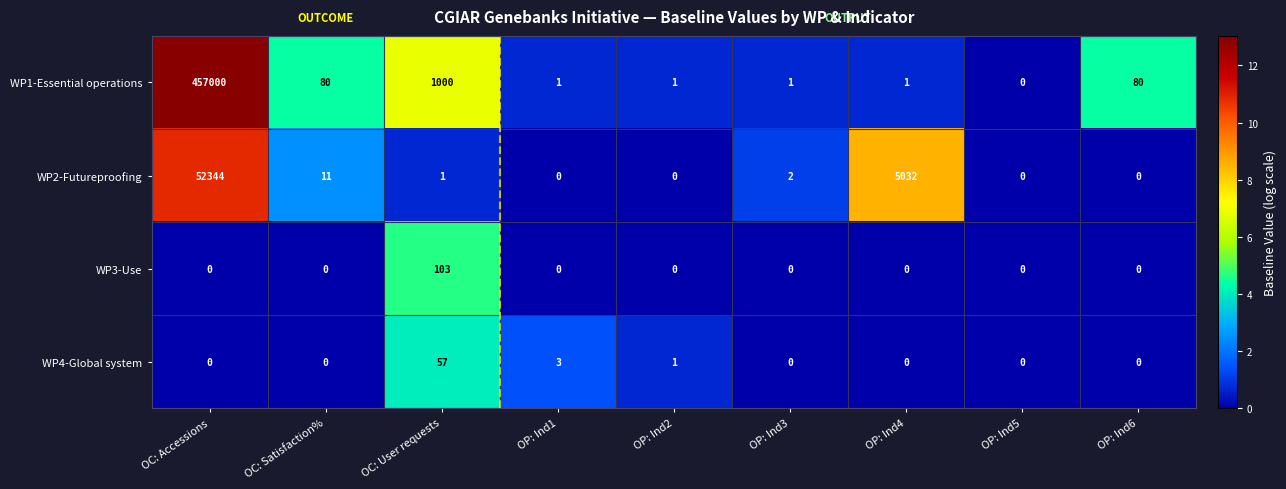

Rank the series by their maximum value, from lowest to highest.

WP4-Global system, WP3-Use, WP2-Futureproofing, WP1-Essential operations